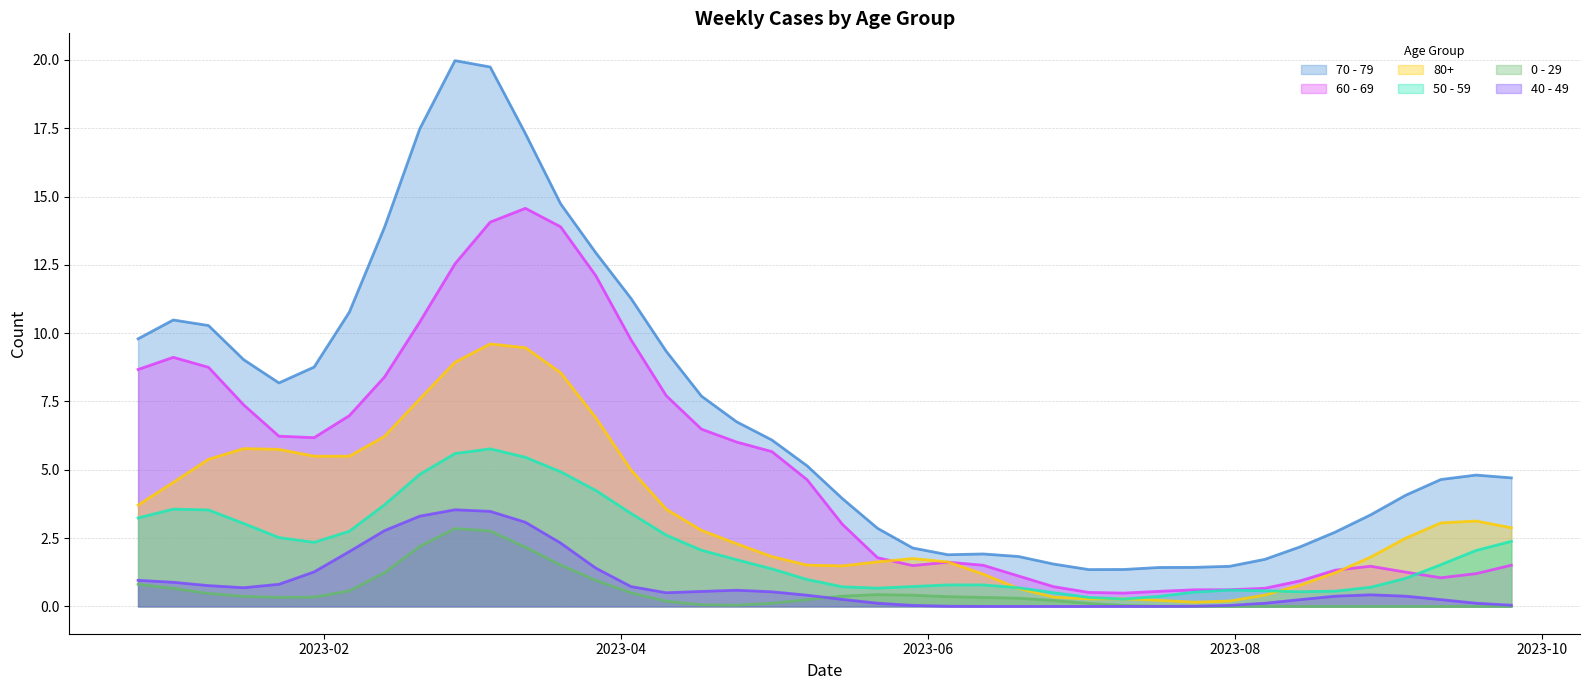

In 80+, how many points are lower than both neighbors (excluding endpoints)?

4